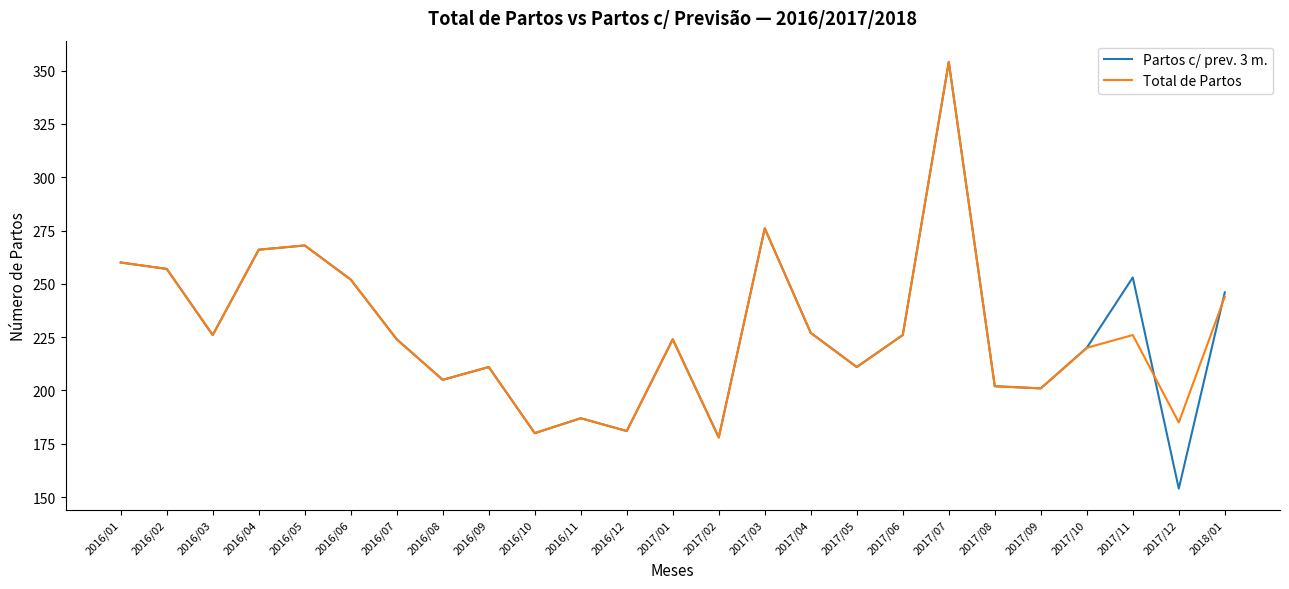

How many lines are shown in the chart?

2